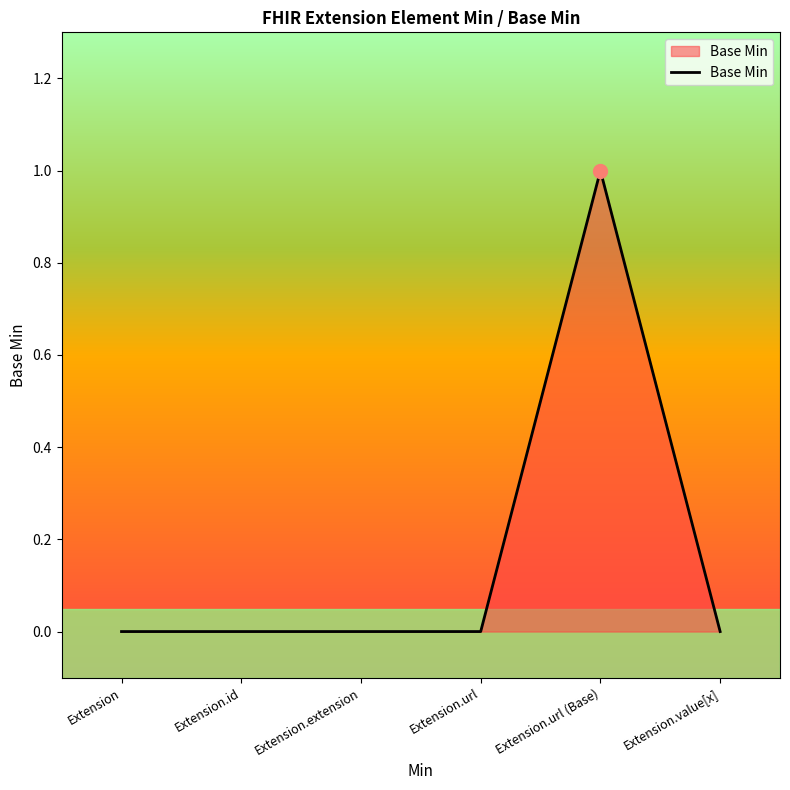

Reading left to right, list all the values displayed in this chart.

Extension=0	Extension.id=0	Extension.extension=0	Extension.url=0	Extension.url (Base)=1	Extension.value[x]=0